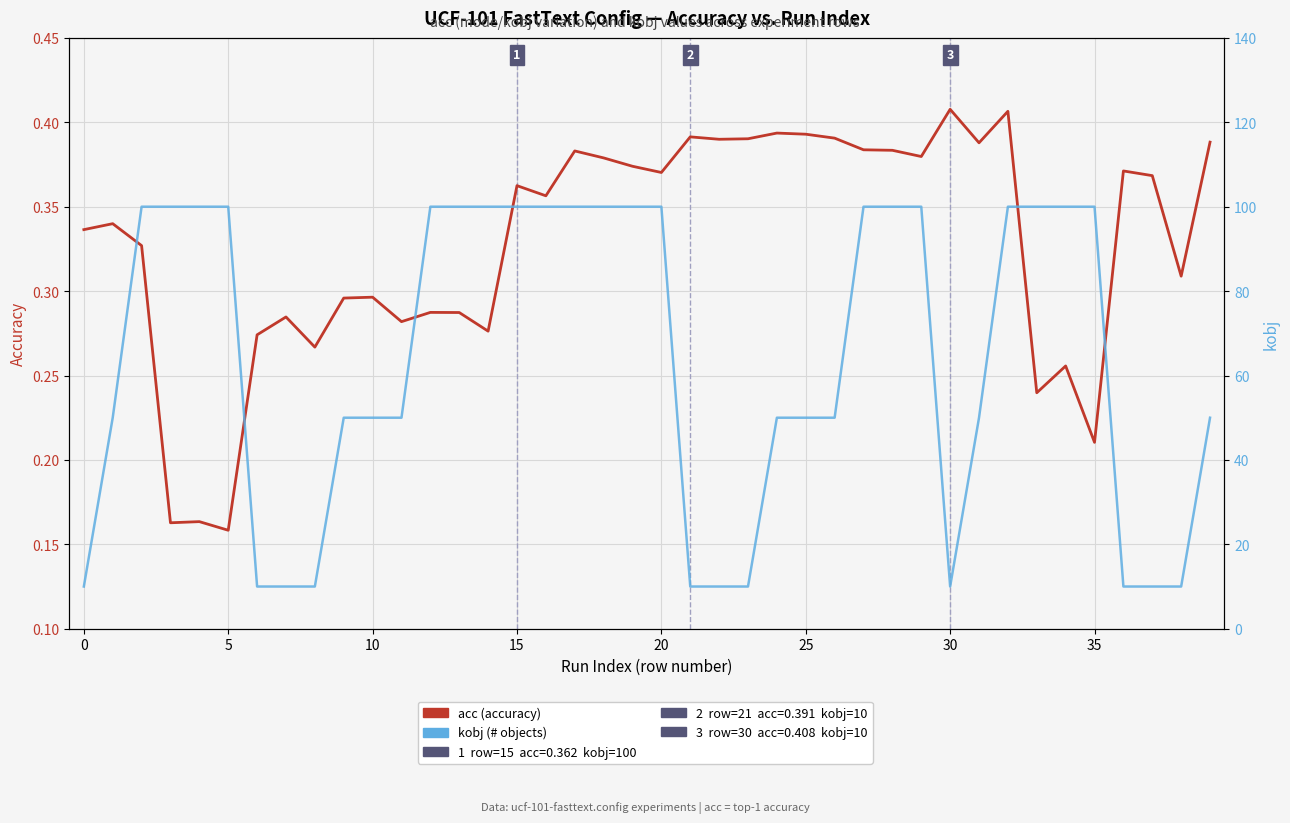

What is the difference between the highest and lowest values at 30?

9.7